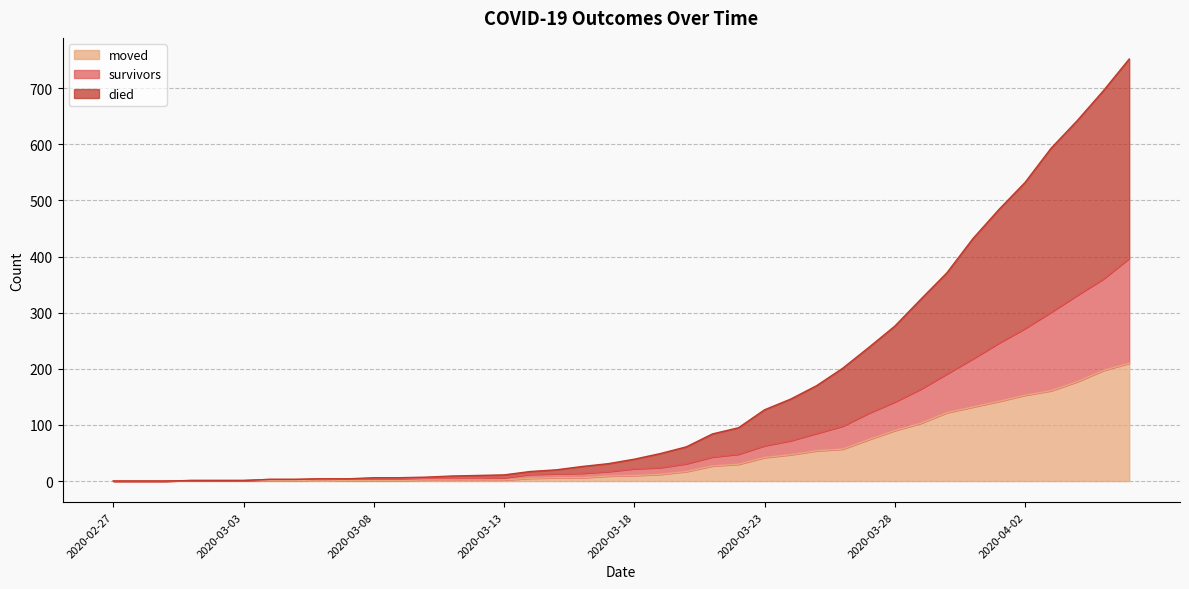

Which category has the highest value in the moved series?

2020-04-06